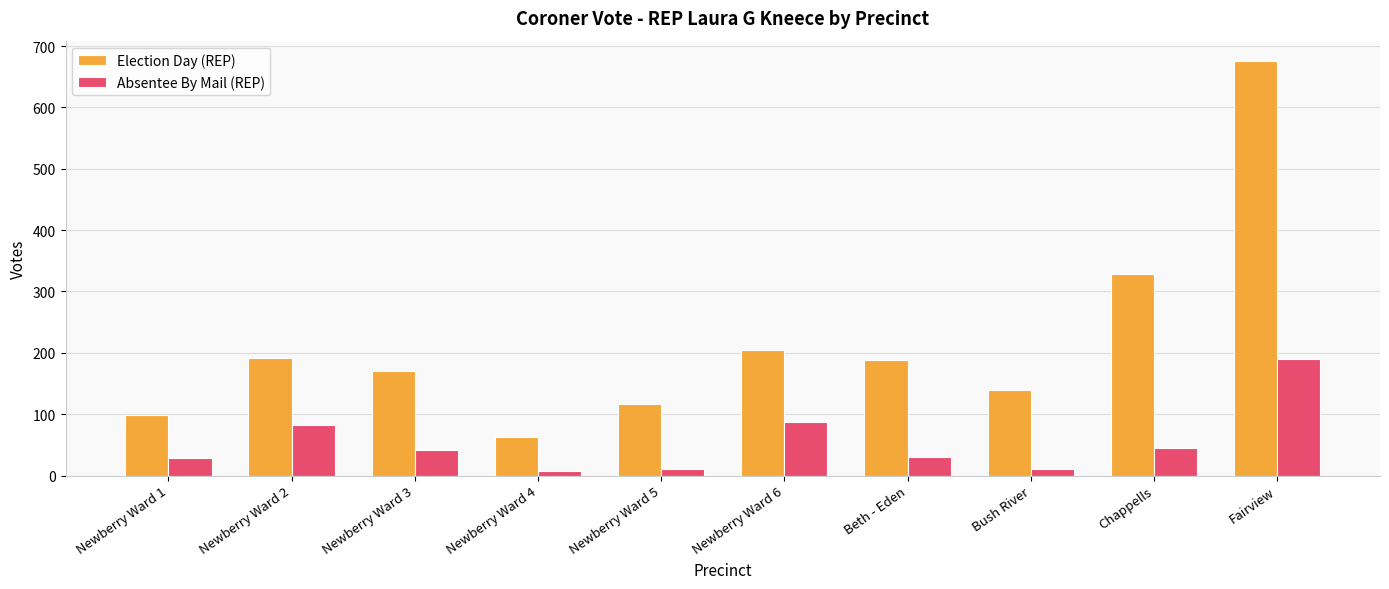

What value does the Absentee By Mail (REP) series have at Newberry Ward 1?

28